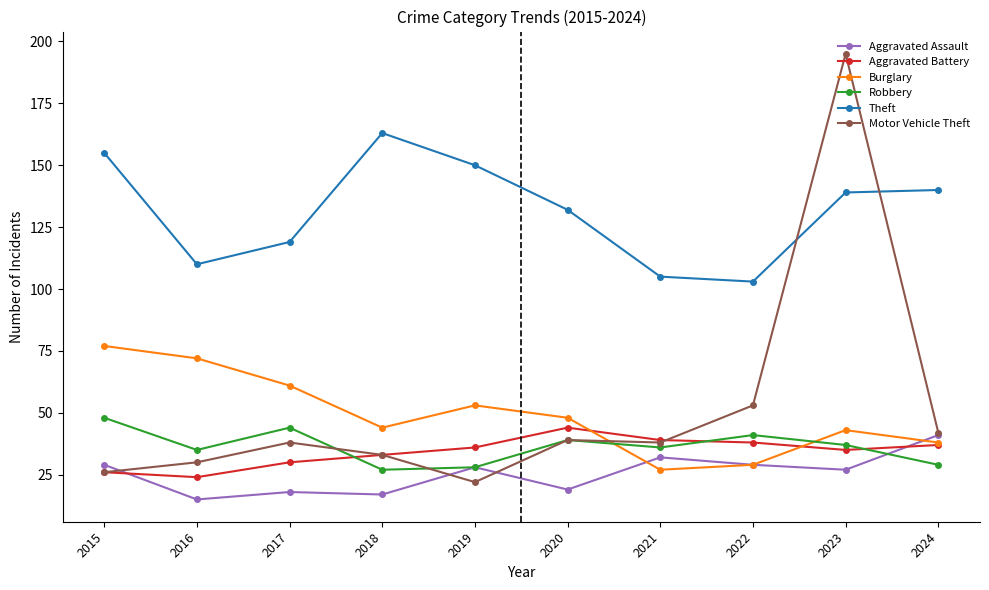

What is the maximum value shown in the chart?

195